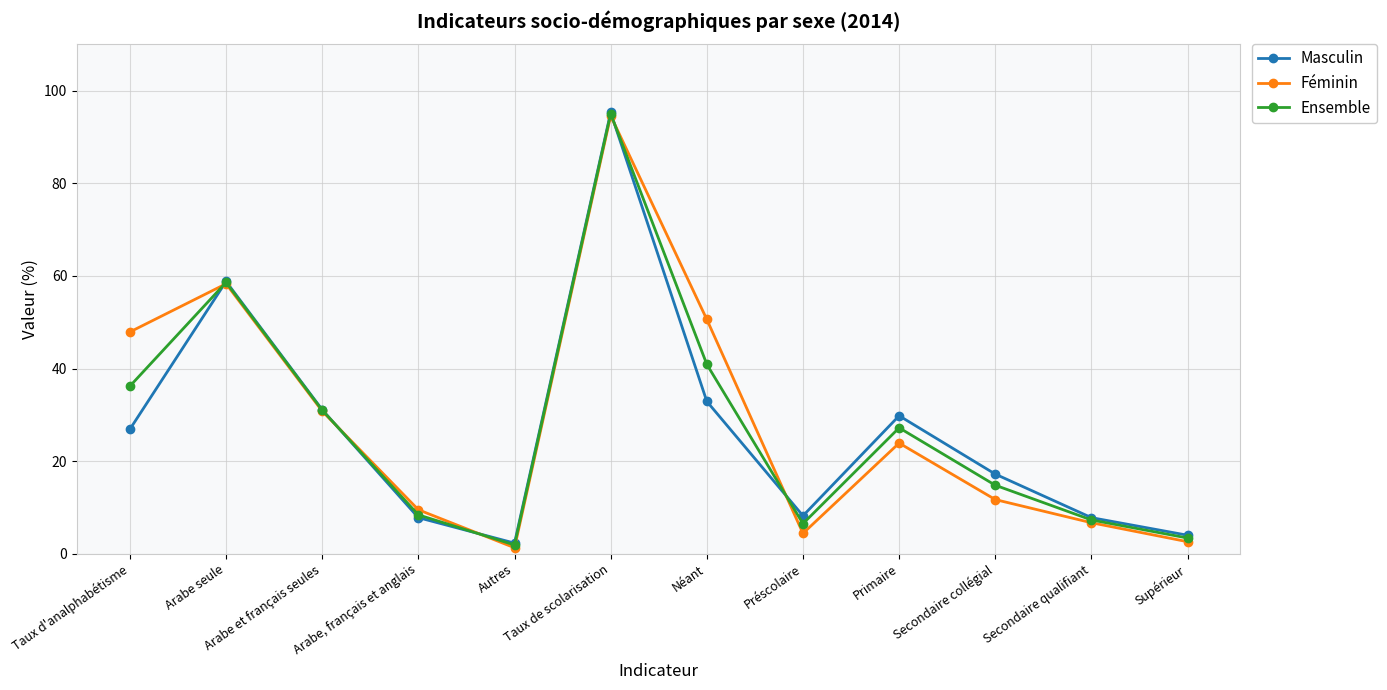

At which category is the sum across all series the highest?

Taux de scolarisation